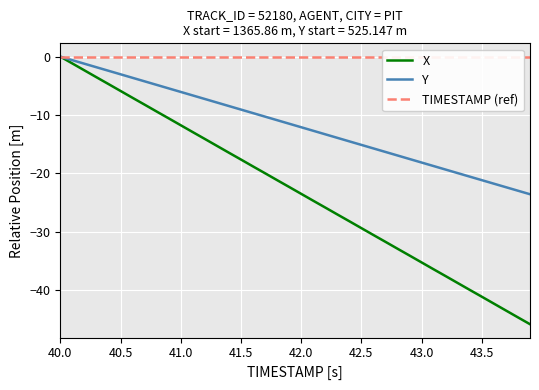

At which label does X reach its peak?

40.0